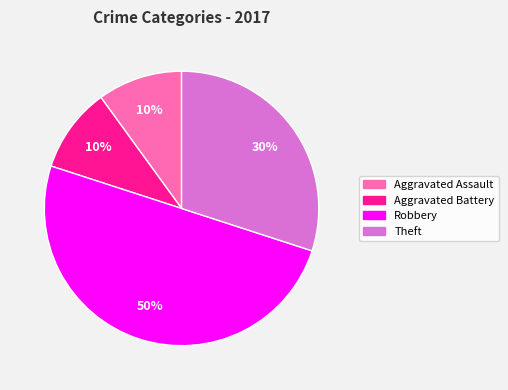

To the nearest percent, what is the difference between the largest and smallest slice percentages?

40%